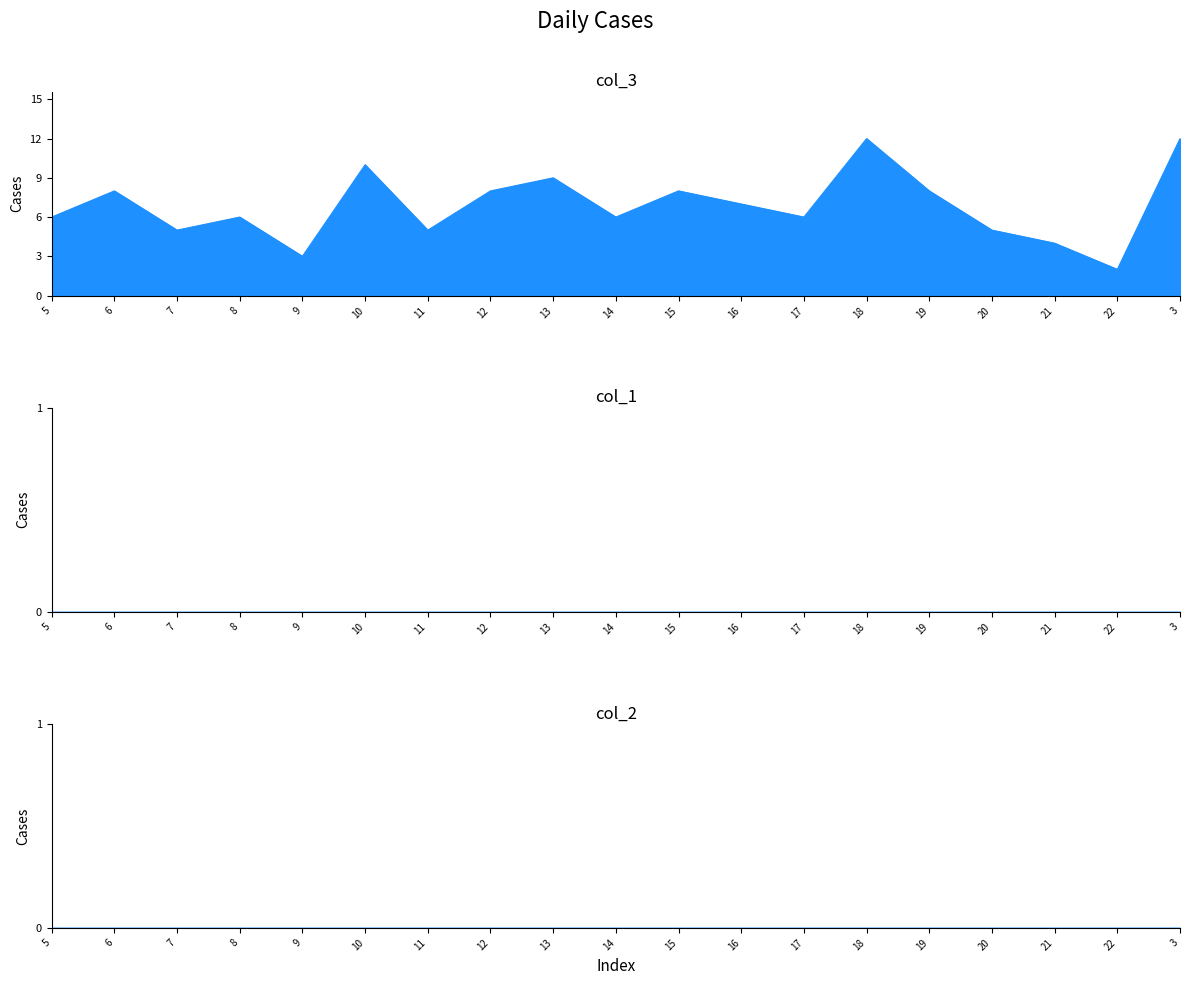

How many interior local peaks does the col_3 series have?

6